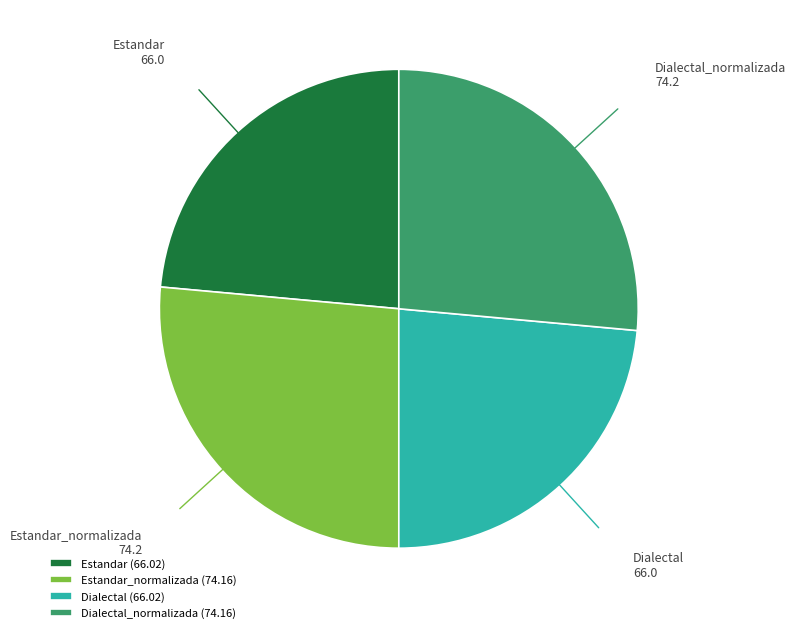

Is the sum of Estandar and Dialectal greater than half?

No